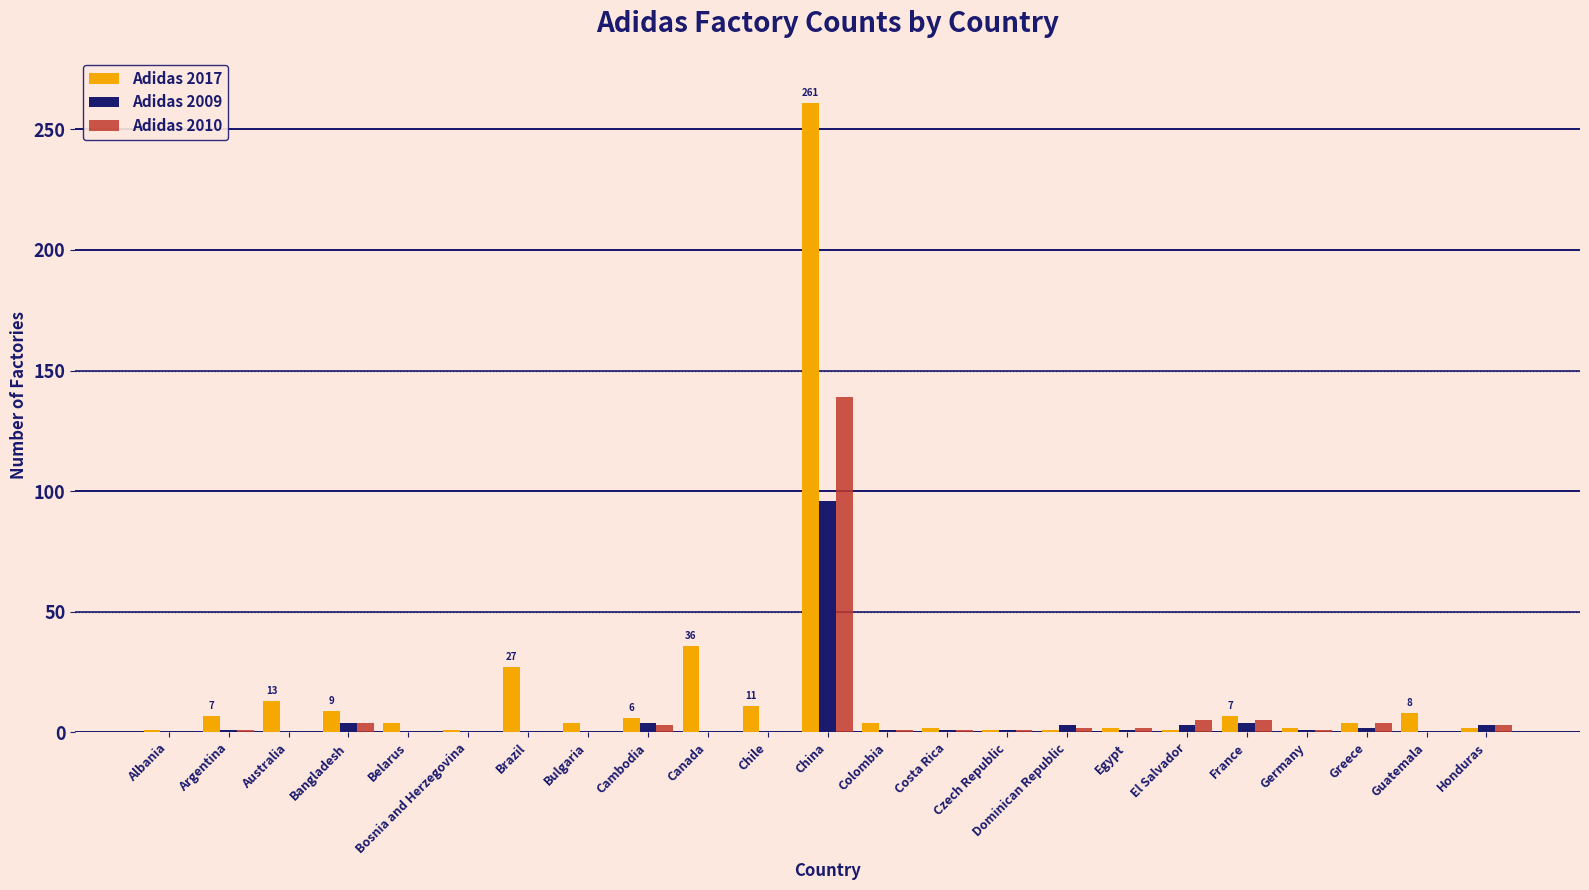

Is the value of Adidas 2009 at Bulgaria greater than the value of Adidas 2017 at France?

No